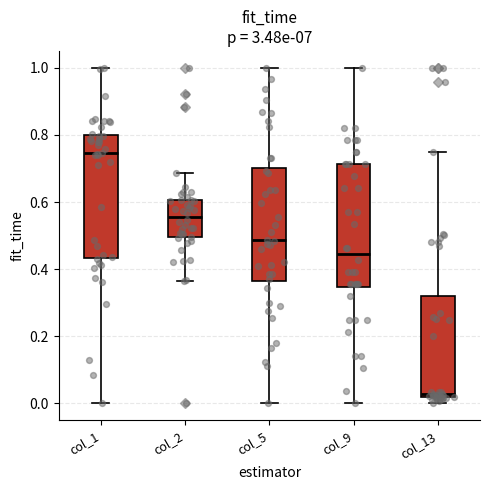

Reading left to right, transcribe this box plot: for each box, give where its median line is, the range the box spans, and where its two whiskers end, as read against the y-axis. The values are not printed on the chart, so give them approximately, as read against the axis.

col_1: median 0.74, box 0.44 to 0.80, whiskers 0.00 to 1.00
col_2: median 0.56, box 0.50 to 0.60, whiskers 0.36 to 0.68
col_5: median 0.48, box 0.36 to 0.70, whiskers 0.00 to 1.00
col_9: median 0.44, box 0.34 to 0.72, whiskers 0.00 to 1.00
col_13: median 0.02 (just above the box's lower edge), box 0.02 to 0.32, whiskers 0.00 to 0.74